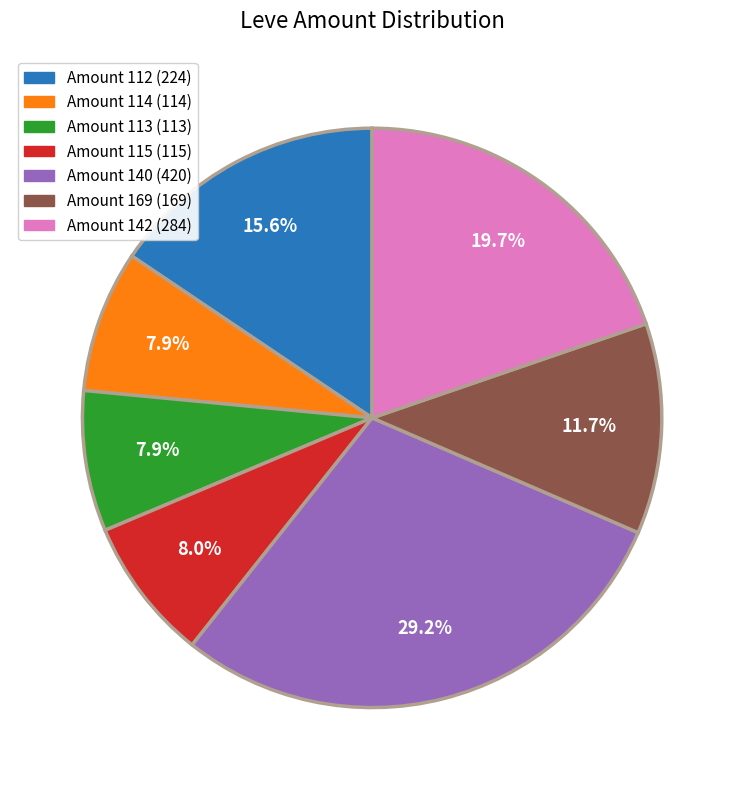

What is the ratio of the value at Amount 113 (113) to the value at Amount 115 (115)?

1.0